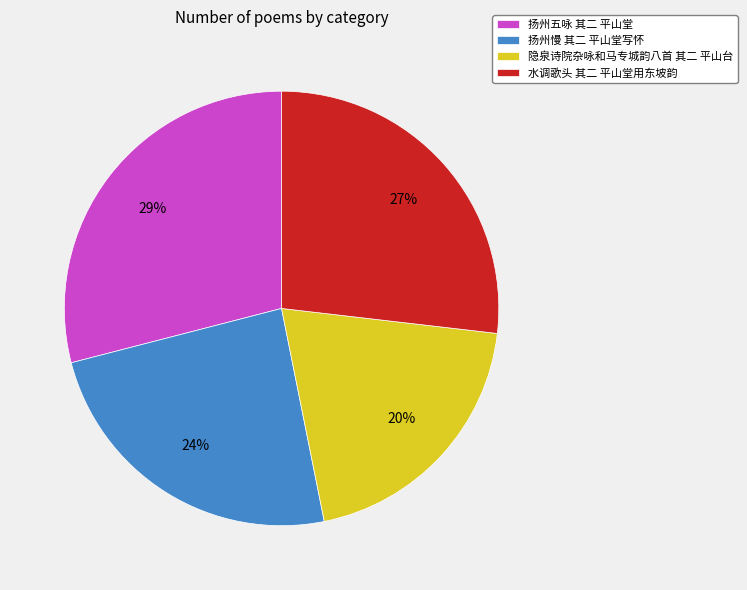

What percentage is the 扬州五咏 其二 平山堂 slice, to the nearest percent?

29%